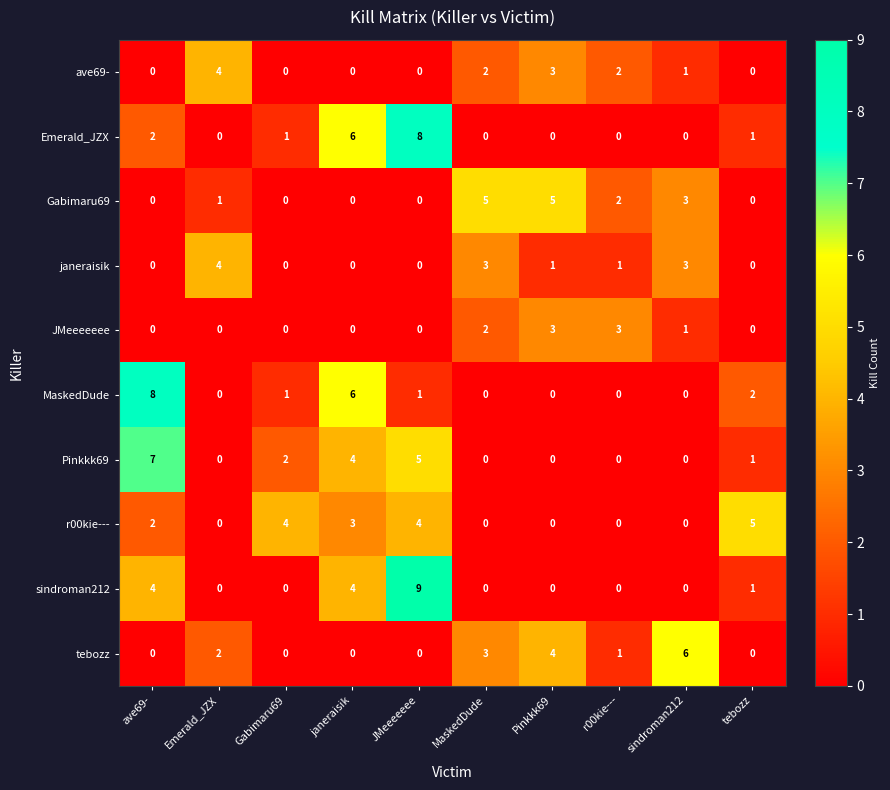

What is the spread (max minus min) of values at sindroman212?

6